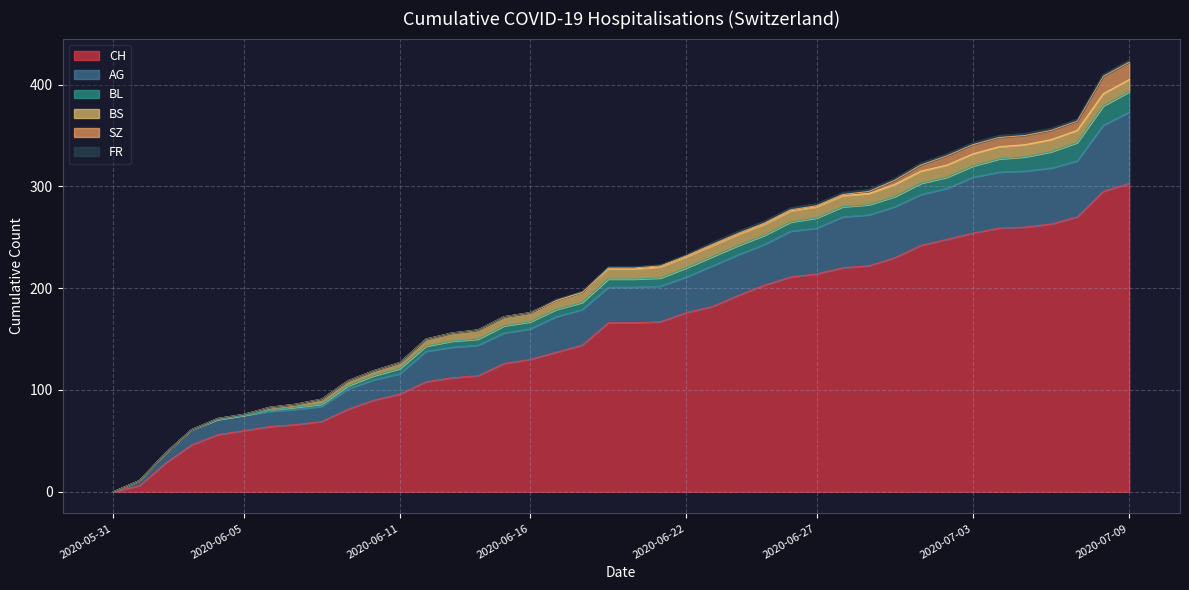

List the labels in order of SZ value, smallest first.

2020-05-31, 2020-06-01, 2020-06-02, 2020-06-03, 2020-06-04, 2020-06-05, 2020-06-06, 2020-06-07, 2020-06-08, 2020-06-09, 2020-06-10, 2020-06-11, 2020-06-12, 2020-06-13, 2020-06-14, 2020-06-15, 2020-06-16, 2020-06-17, 2020-06-18, 2020-06-19, 2020-06-20, 2020-06-21, 2020-06-22, 2020-06-23, 2020-06-24, 2020-06-25, 2020-06-26, 2020-06-27, 2020-06-28, 2020-06-29, 2020-06-30, 2020-07-01, 2020-07-02, 2020-07-03, 2020-07-04, 2020-07-05, 2020-07-06, 2020-07-07, 2020-07-08, 2020-07-09